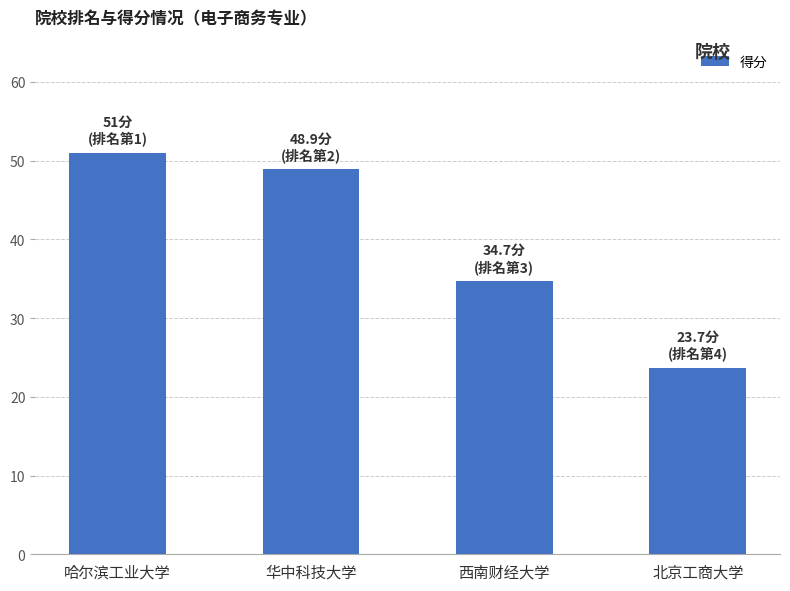

What is the minimum value shown in the chart?

23.7